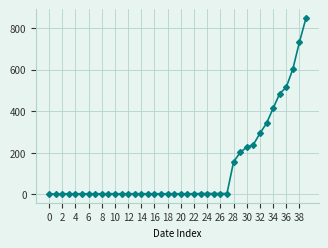

How many data points does each series have?

40